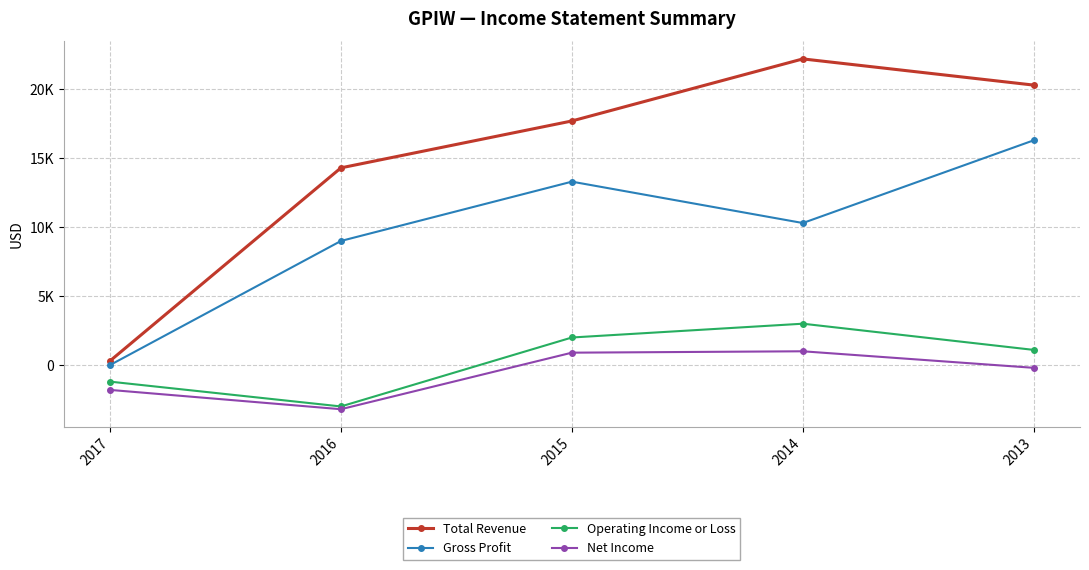

What is the total value across all series at 2016?

17100